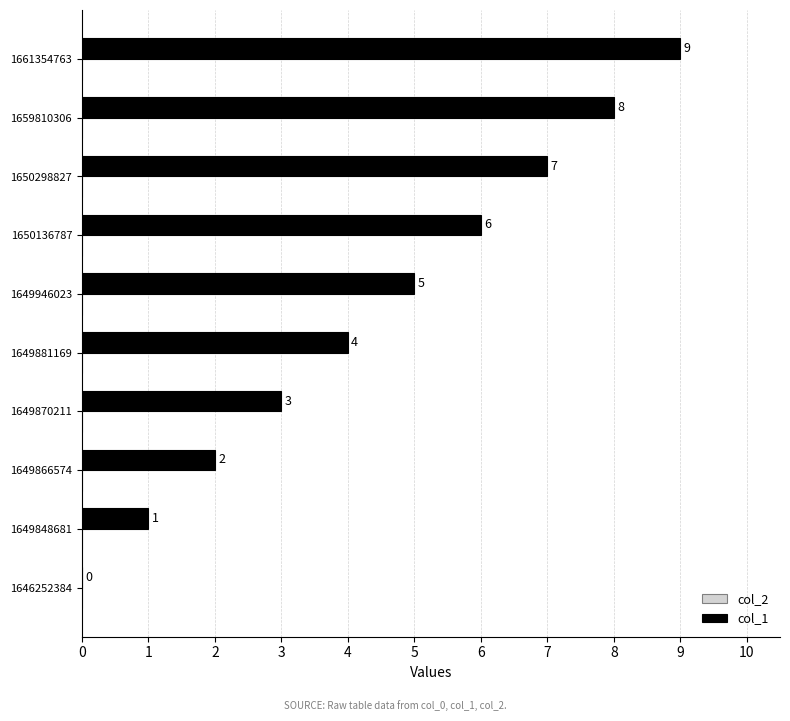

What is the approximate value at 1649946023?

5